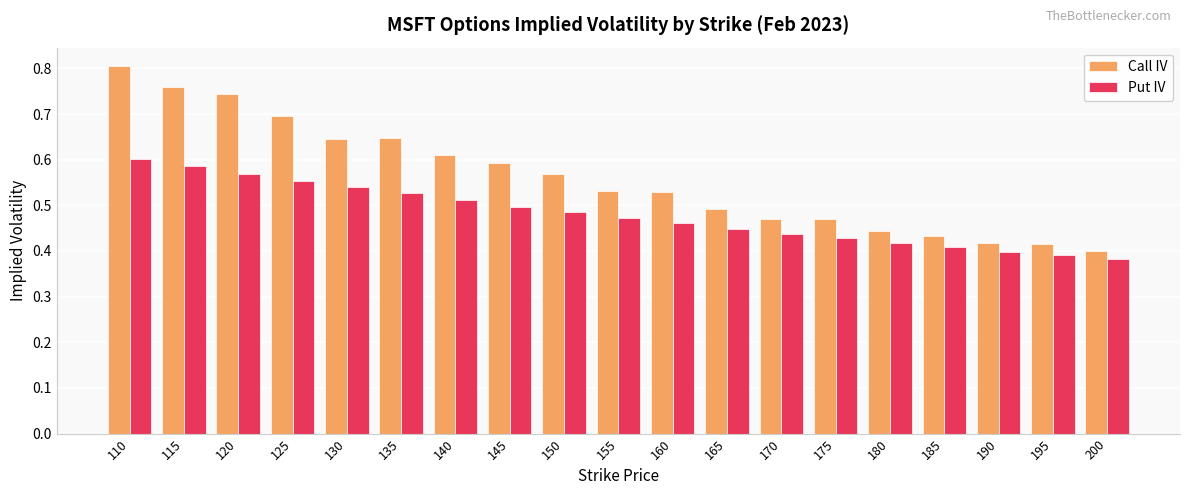

What is the sum of all Call IV values?

10.7